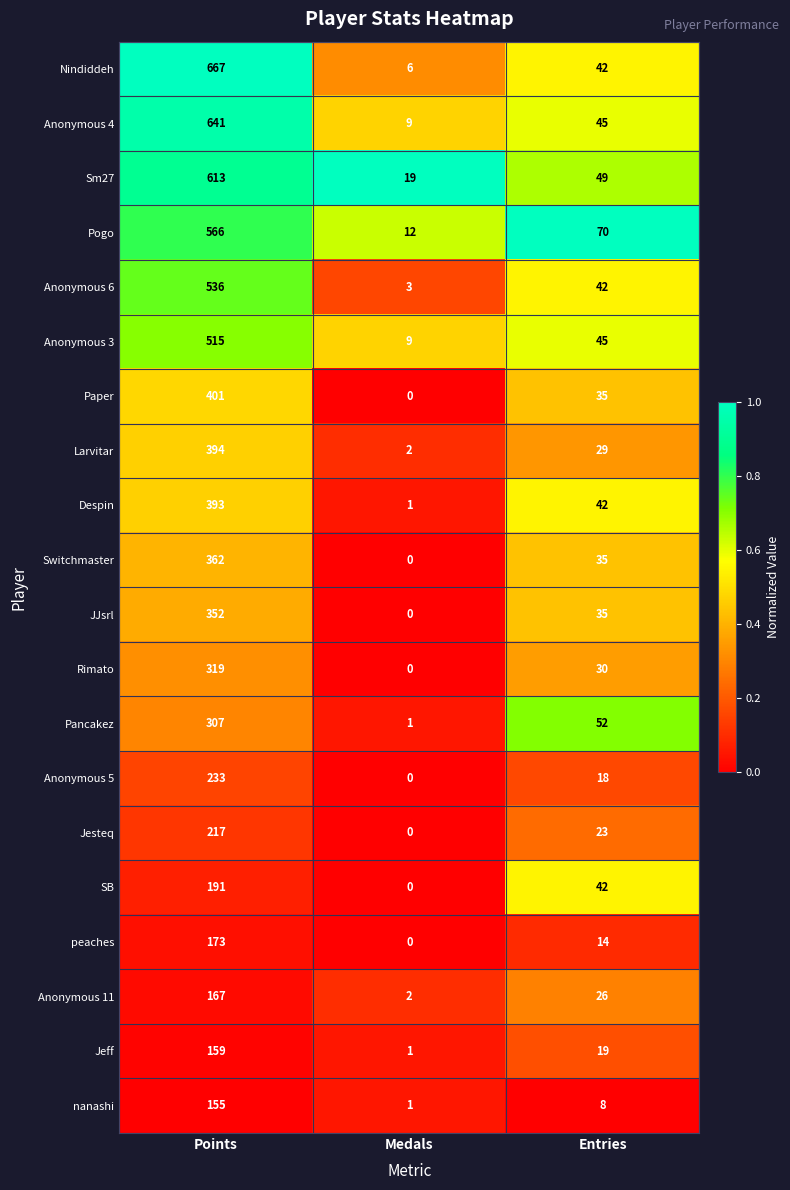

Between Medals and Entries, which series saw the biggest shift?

Pogo